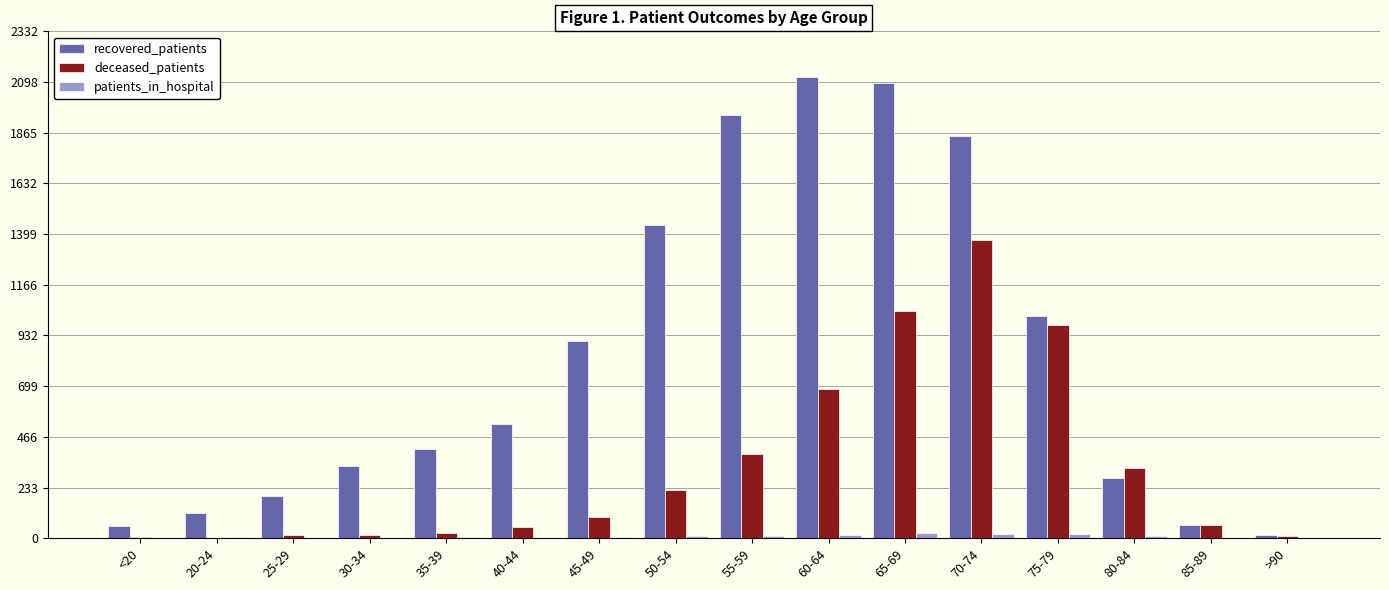

What is the total value across all series at 50-54?

1670